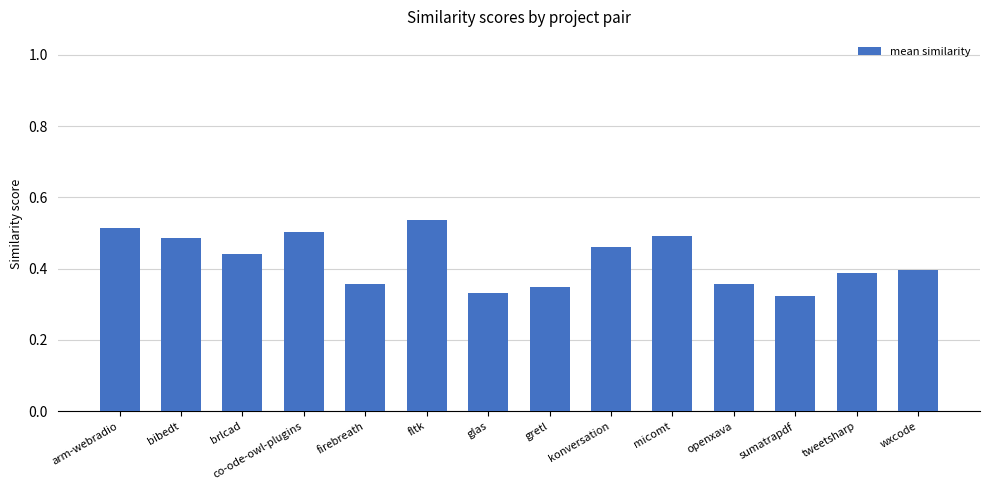

The chart shows a value of 0.5 at konversation. True or false?

True